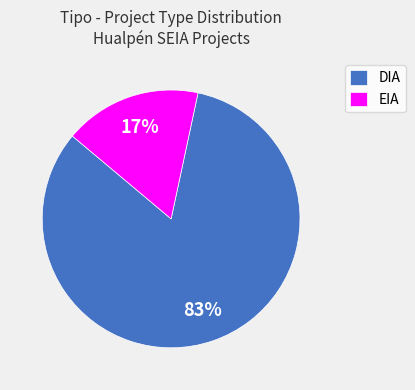

How many slices are in this pie chart?

2